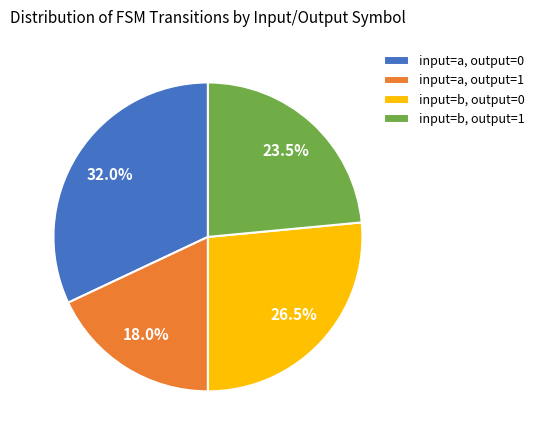

How many slices are in this pie chart?

4